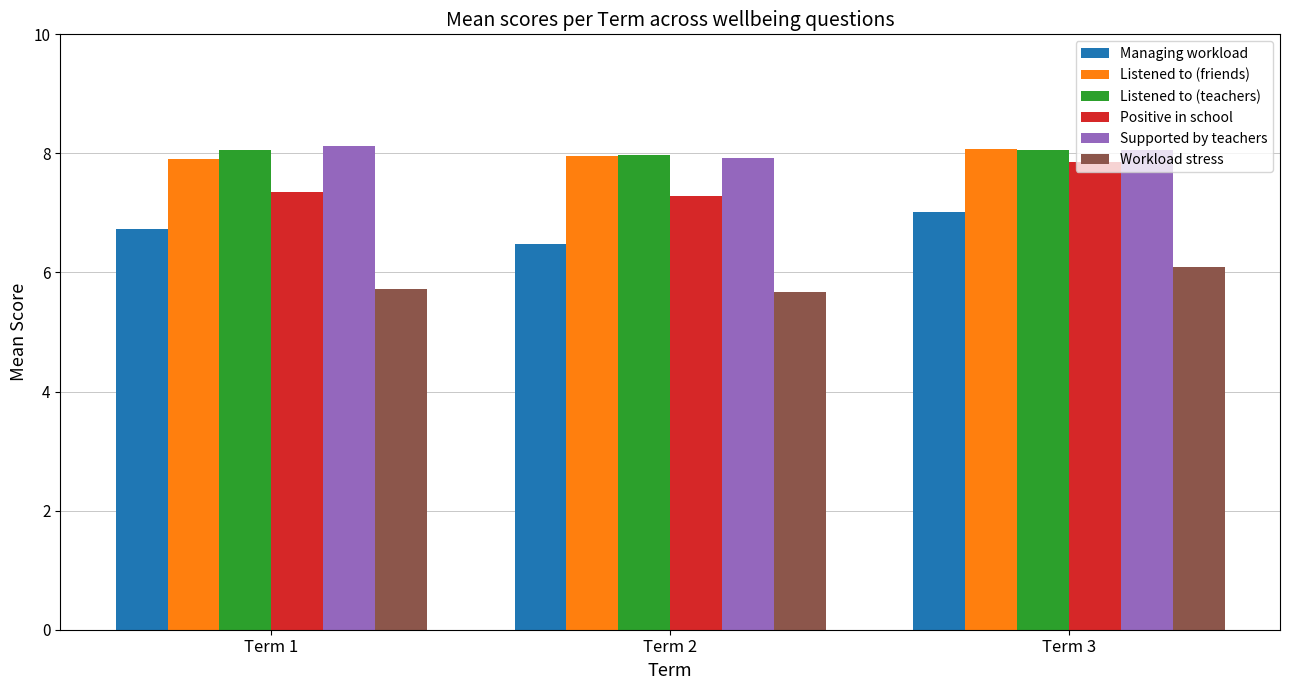

What is the total value across all series at Term 2?

43.3